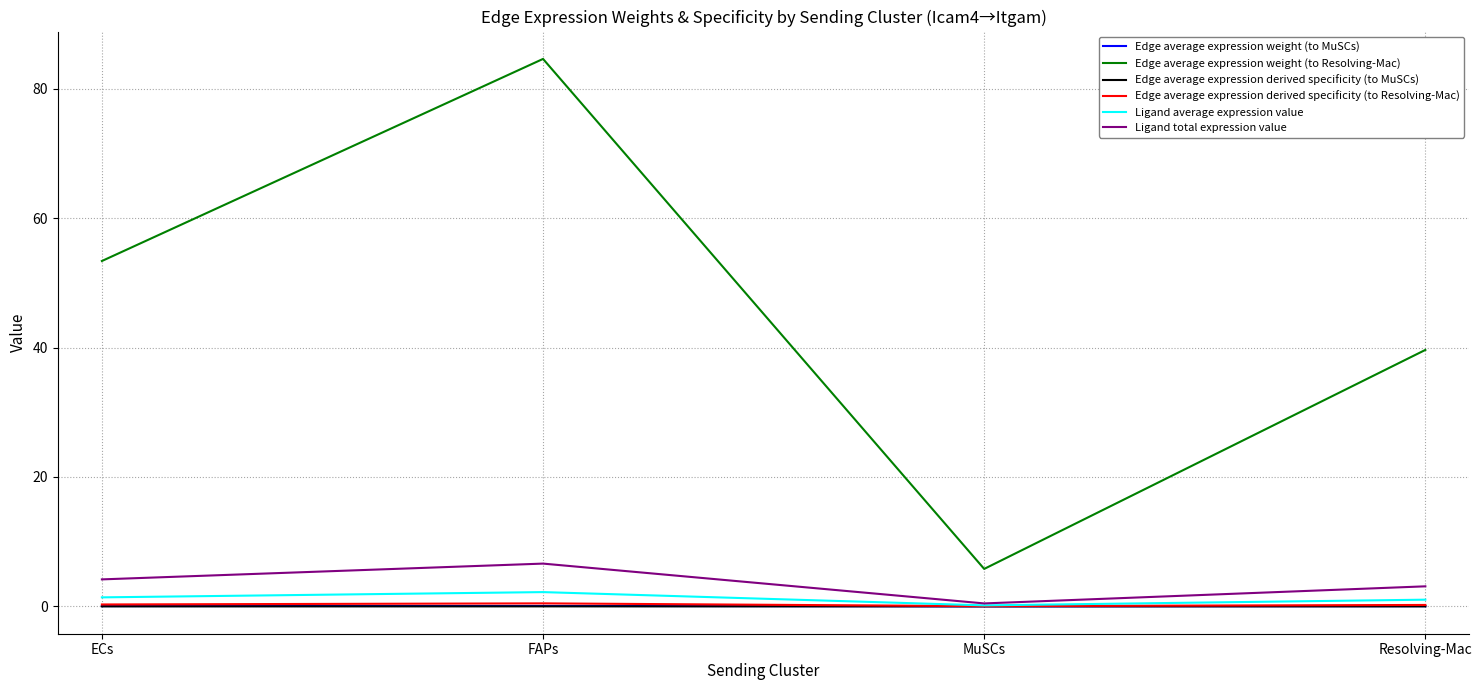

In Edge average expression weight (to Resolving-Mac), how many points are higher than both neighbors (excluding endpoints)?

1